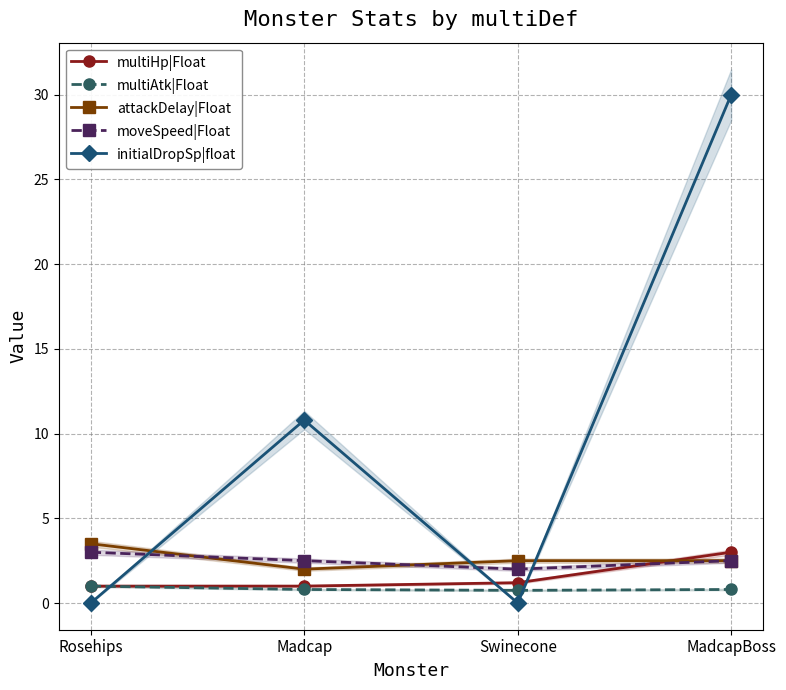

Between Rosehips and Swinecone, which is larger?

Swinecone